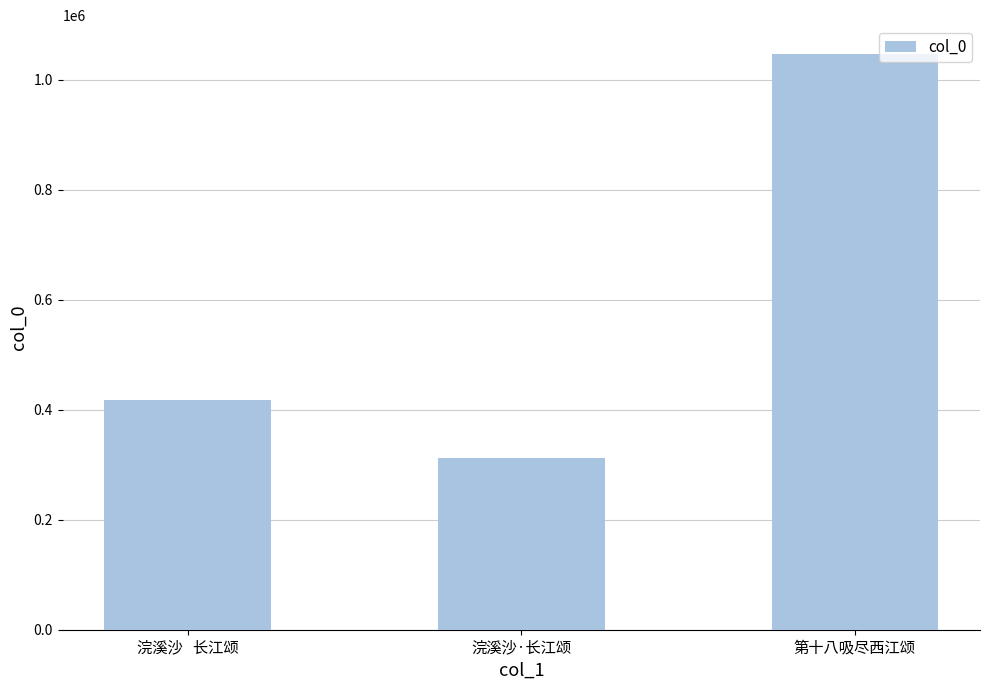

What is the sum of the values at 浣溪沙·长江颂 and 第十八吸尽西江颂?

1359200